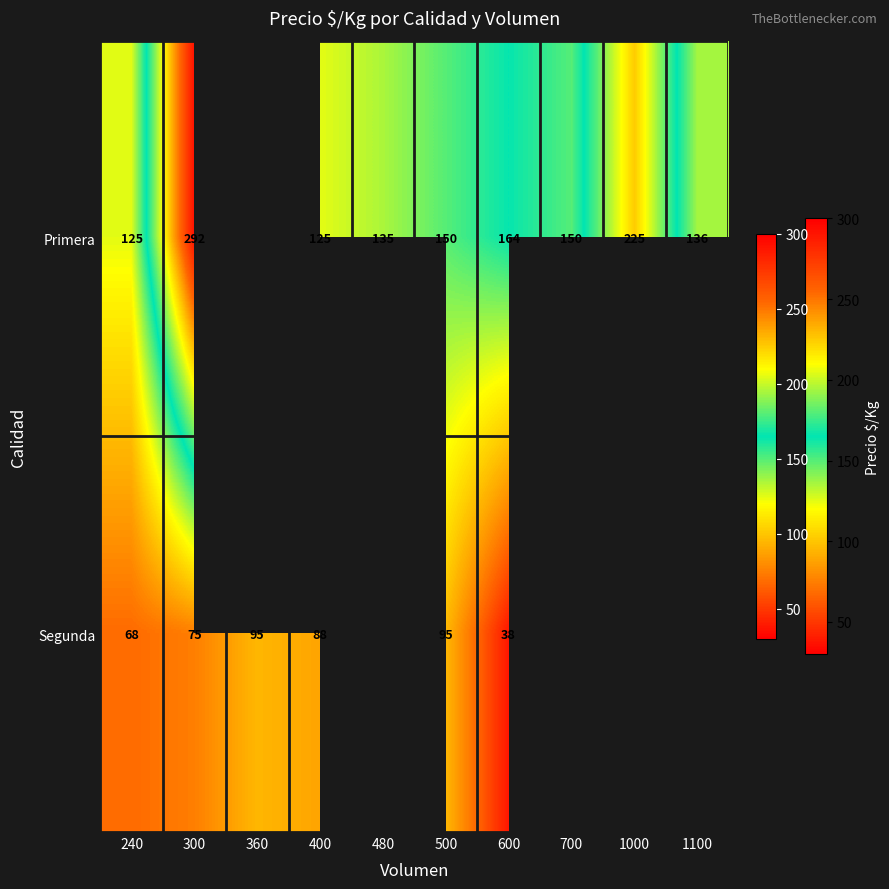

The Primera series shows 88 at 480. True or false?

False